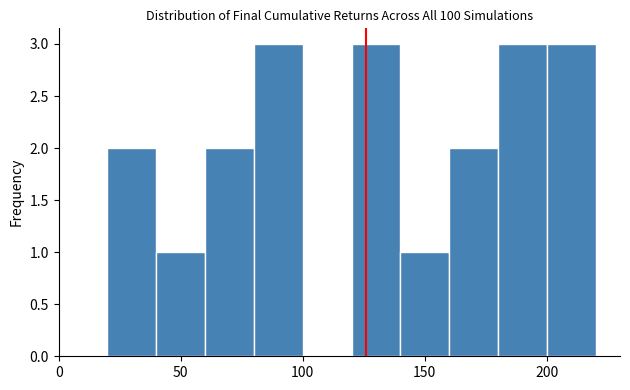

Reading left to right, transcribe this chart: for each bar, give the range it covers on the x-axis and its height. The values are not printed on the chart, so give them approximately, as read against the axis.

20 to 40: 2
40 to 60: 1
60 to 80: 2
80 to 100: 3
100 to 120: 0
120 to 140: 3
140 to 160: 1
160 to 180: 2
180 to 200: 3
200 to 220: 3